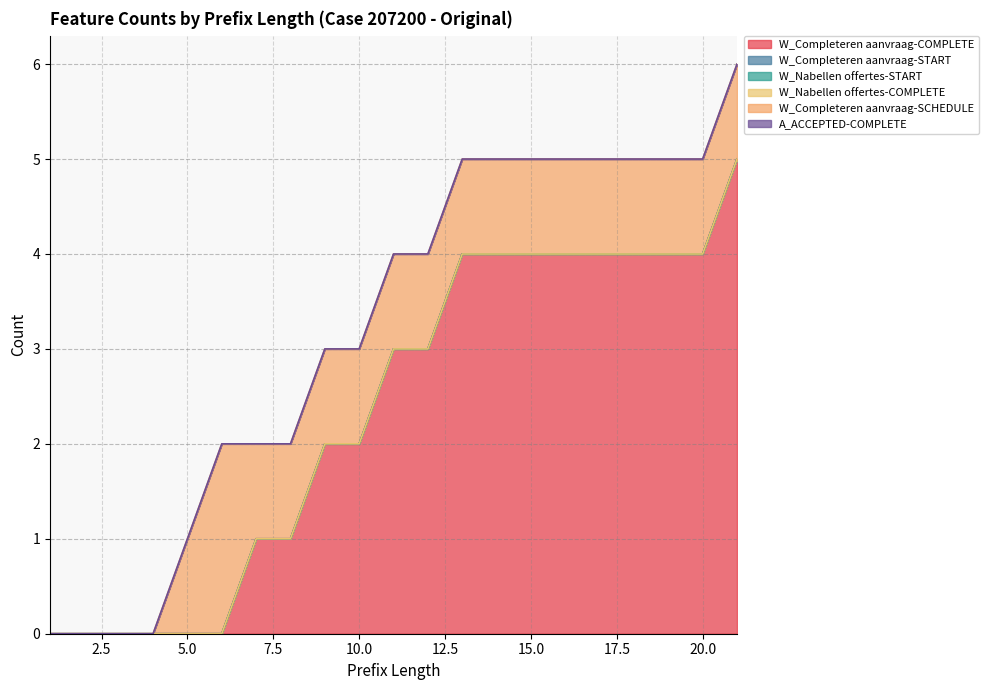

True or false: A_ACCEPTED-COMPLETE and W_Nabellen offertes-COMPLETE intersect in this chart.

False